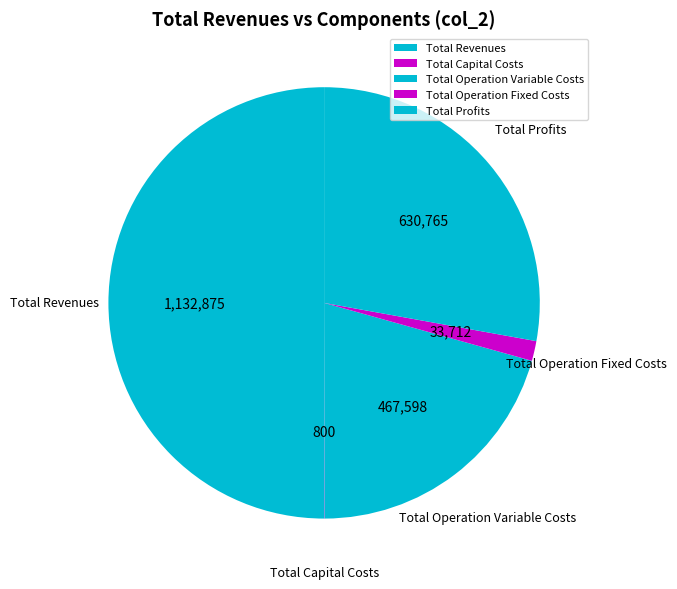

Between Total Operation Fixed Costs and Total Revenues, which is larger?

Total Revenues